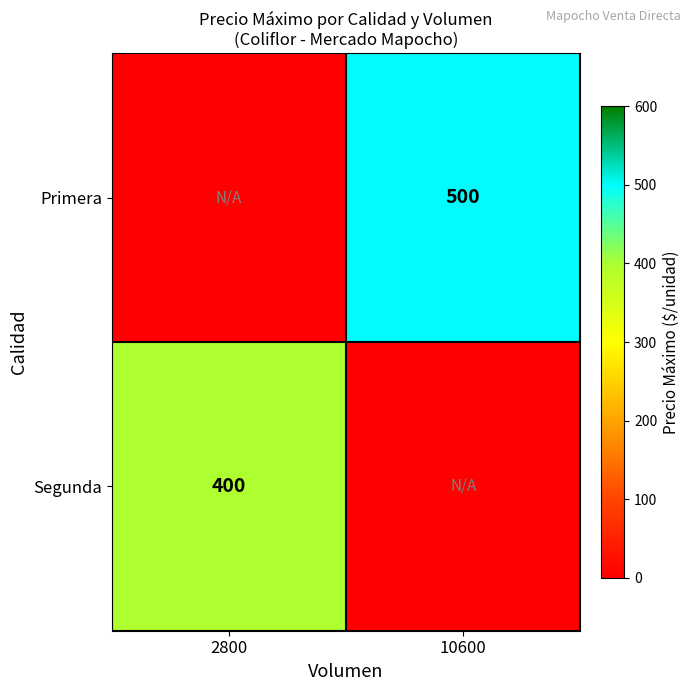

Is the value of Primera at 10600 greater than the value of Segunda at 2800?

Yes